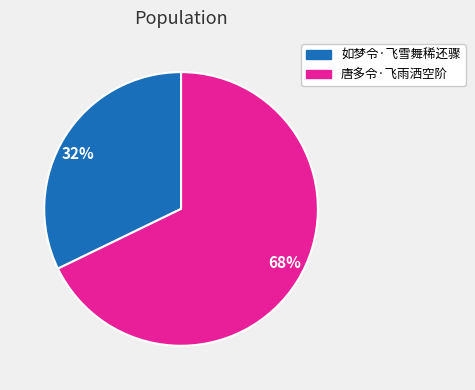

To the nearest percent, what is the difference between the largest and smallest slice percentages?

36%